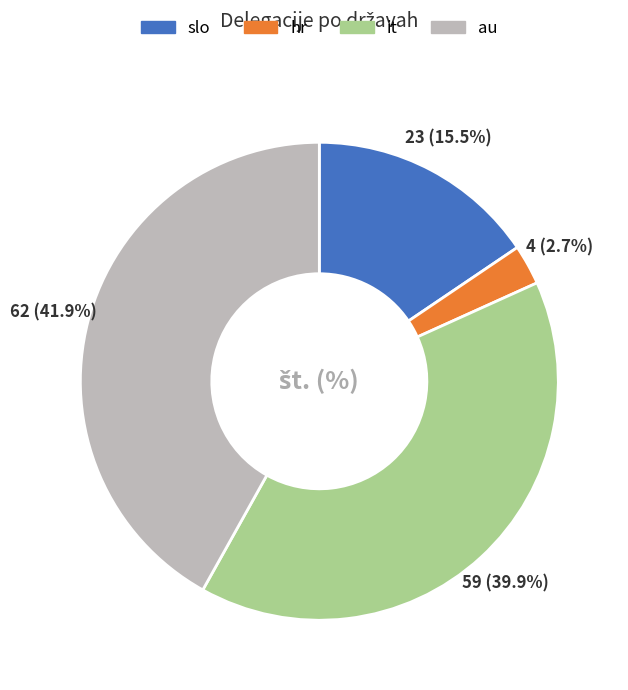

Combined, do au and slo account for over 50%?

Yes